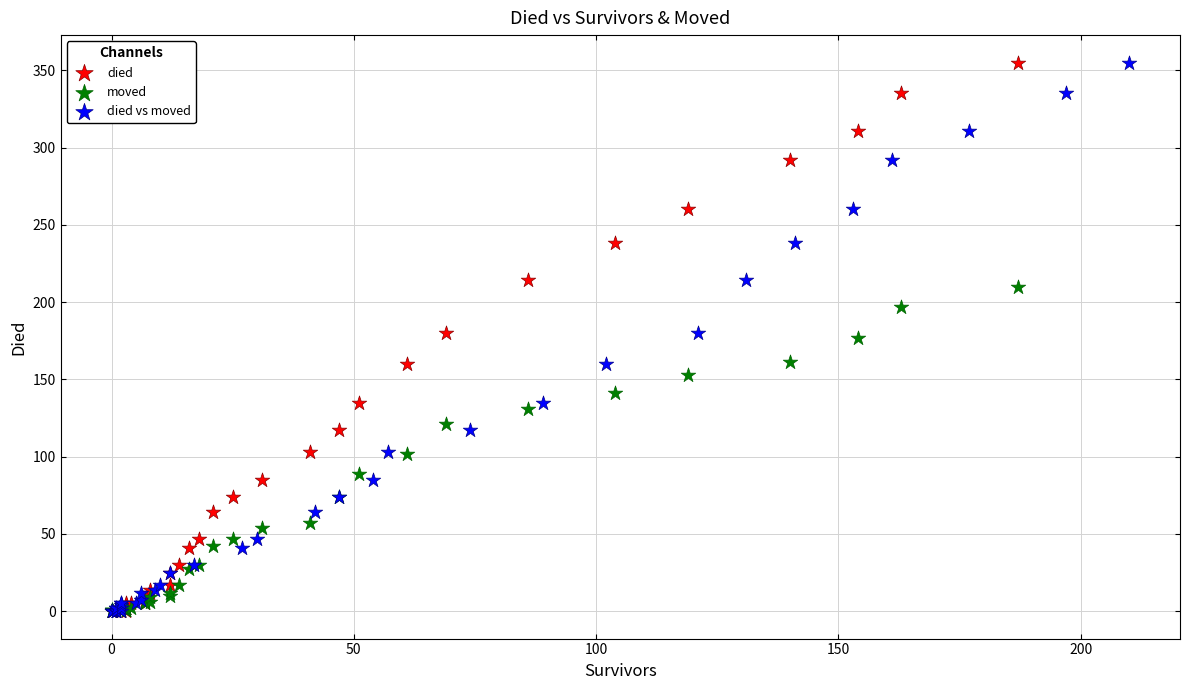

What are all the series names shown in the legend?

died, moved, died vs moved